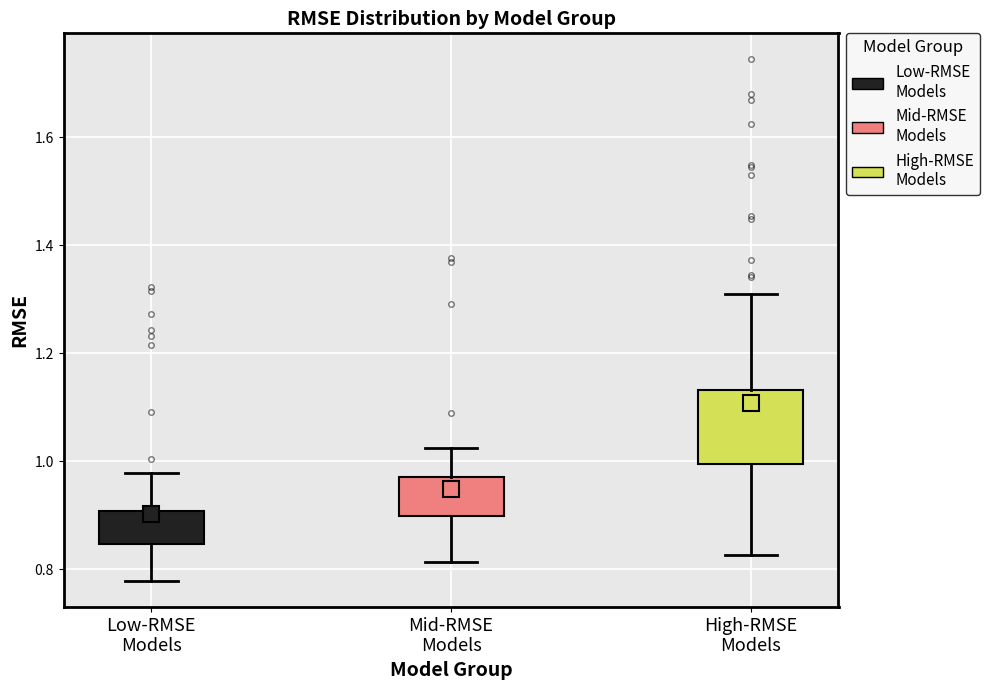

Which box's median line is the highest?

High-RMSE Models